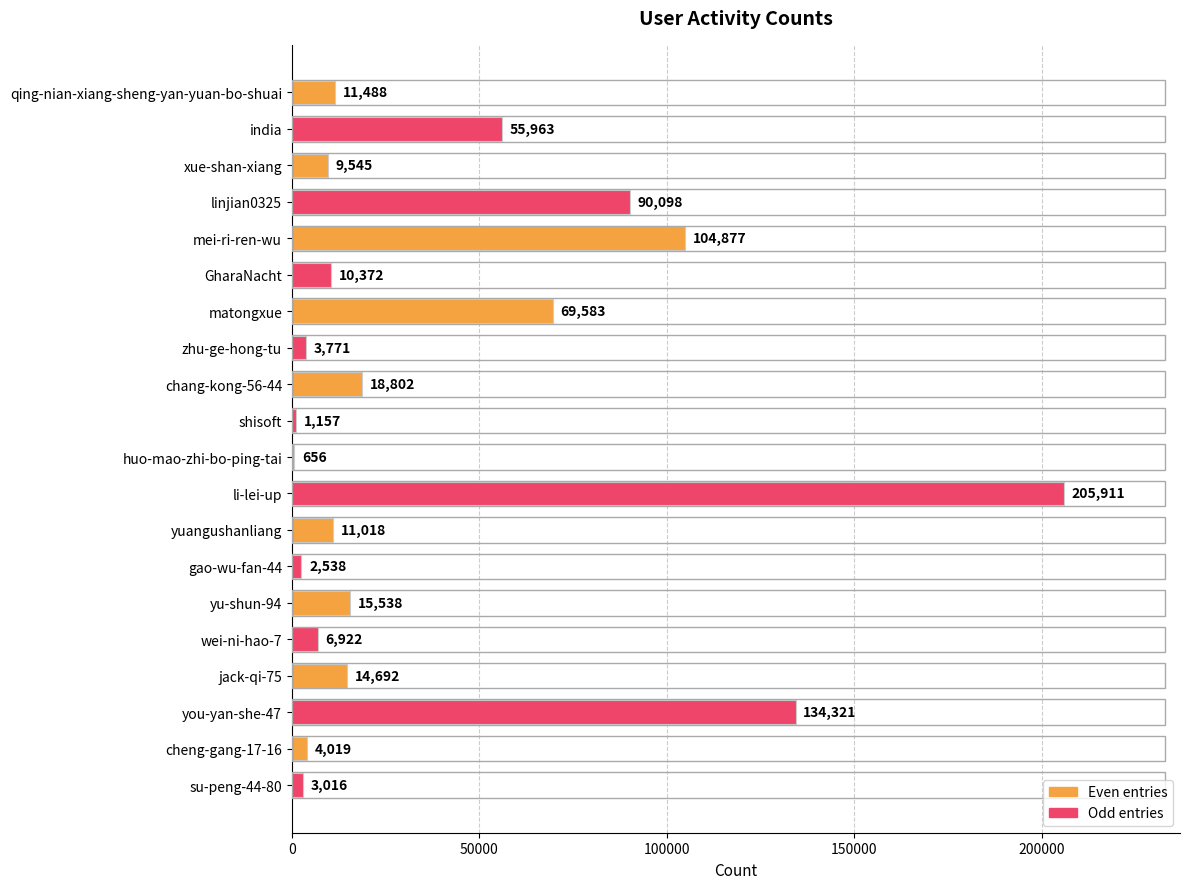

Between linjian0325 and yuangushanliang, which is larger?

linjian0325